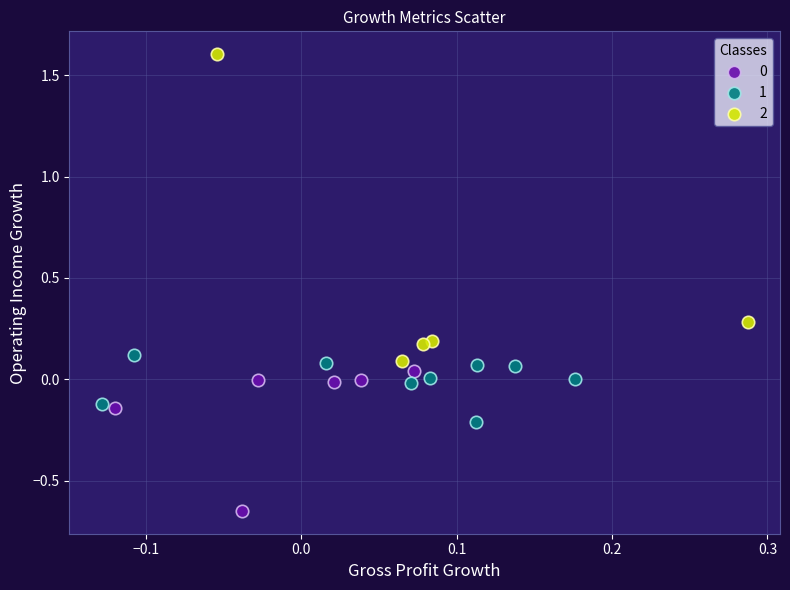

Which series has the largest Y range (max minus min)?

2